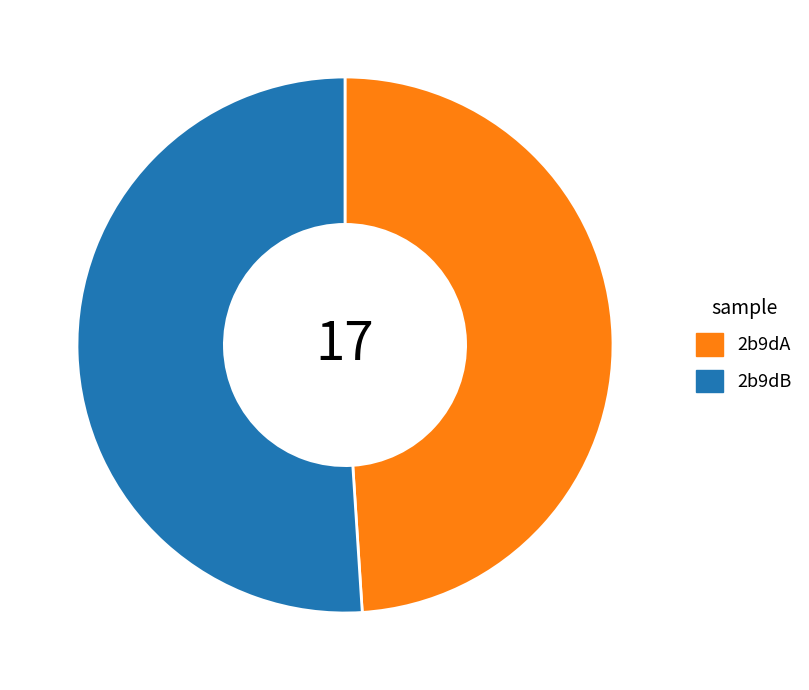

The 2b9dB slice represents 62% of the pie. True or false?

False